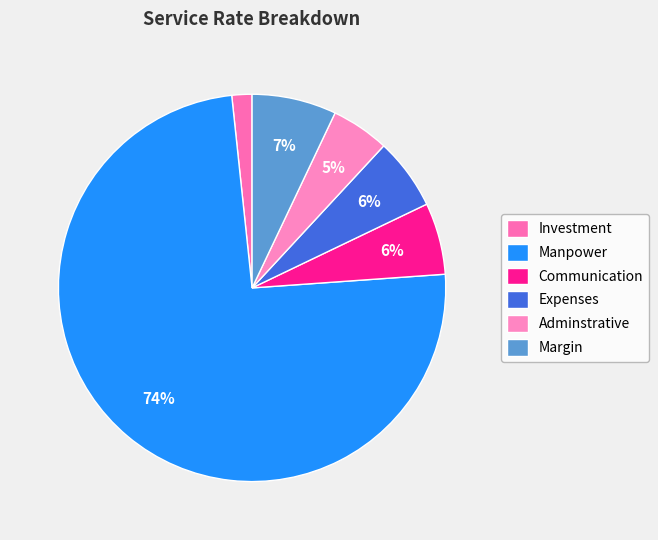

What portion of the pie excludes Manpower?

25.5%